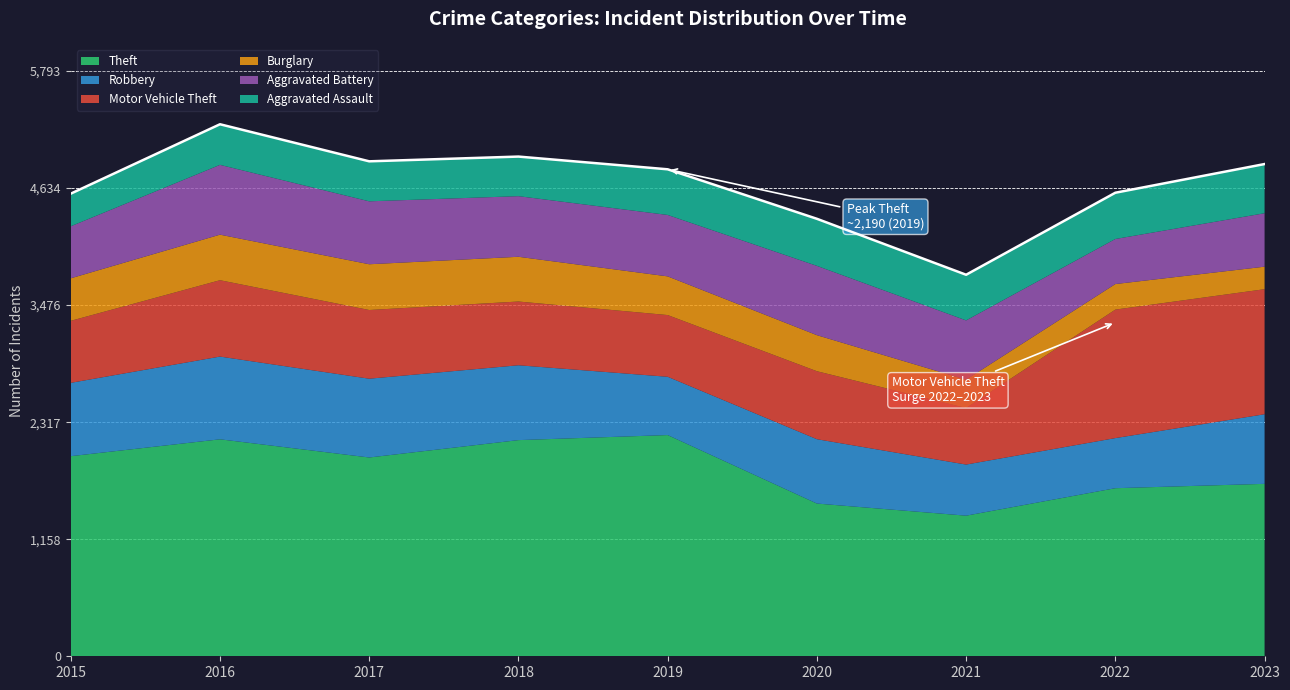

Where does the Burglary series first go above 383?

2015